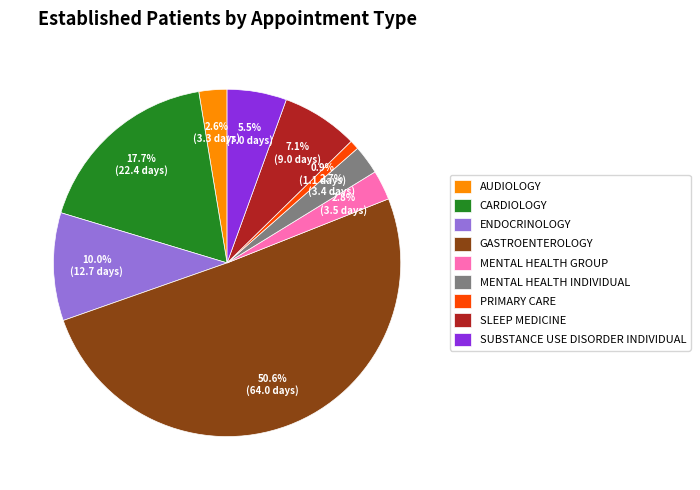

Approximately how many times larger is the value at AUDIOLOGY compared to SLEEP MEDICINE?

0.4